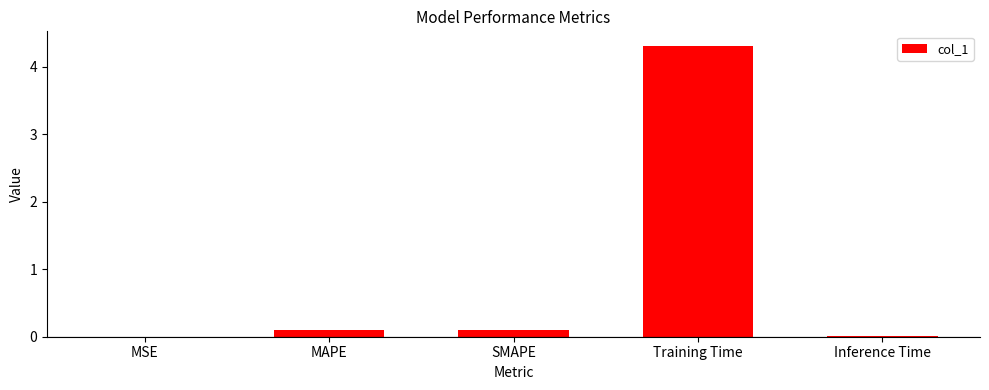

What is the sum of all values?

4.5